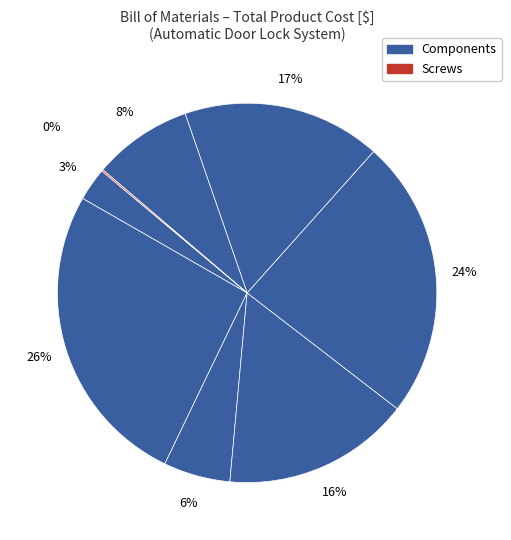

Count the number of slices in the pie.

8